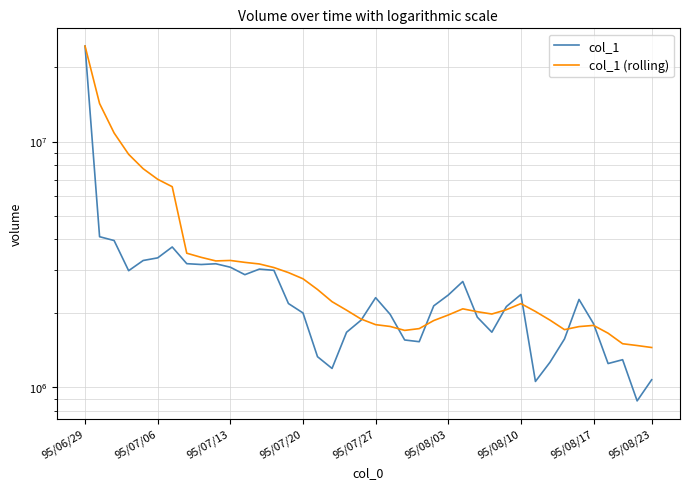

Does the chart display data point markers on the line(s)?

No